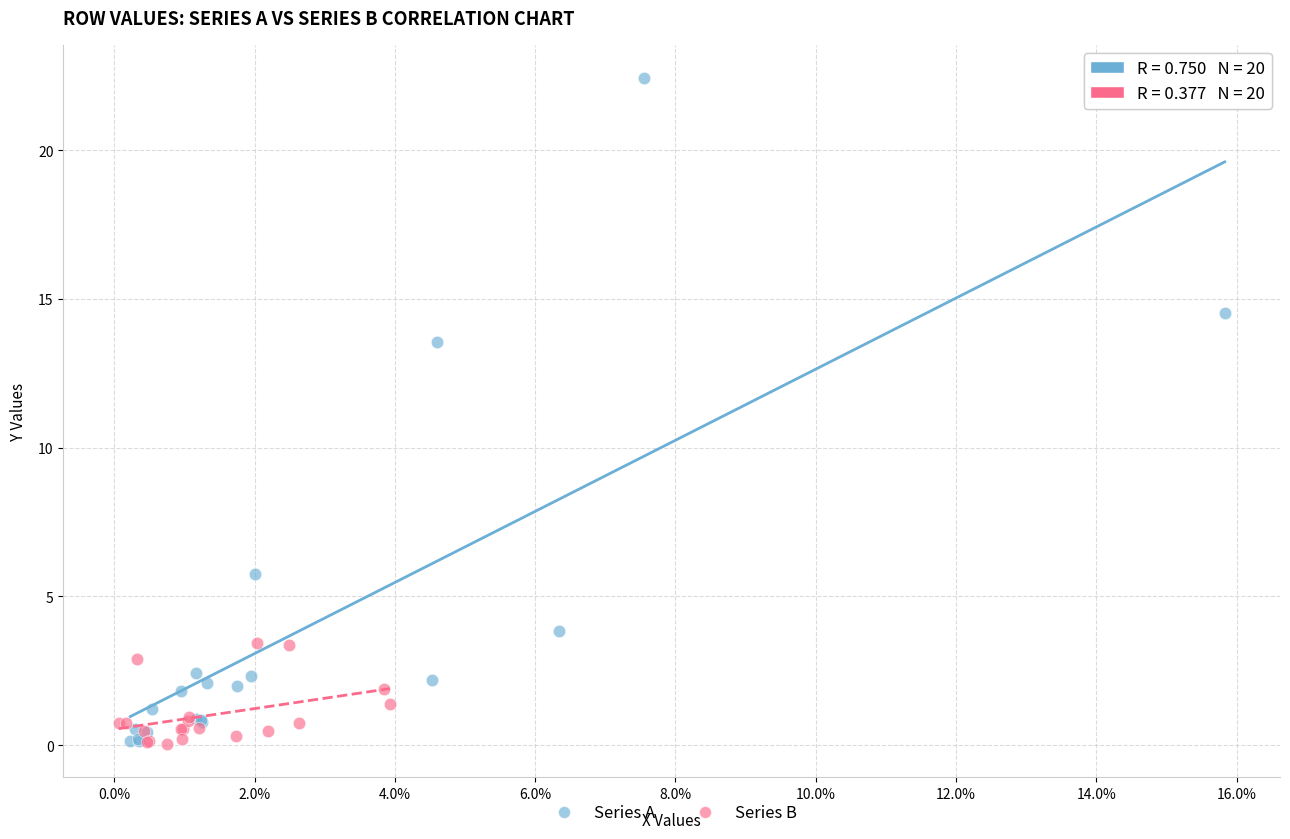

Which series has the largest Y range (max minus min)?

Series A